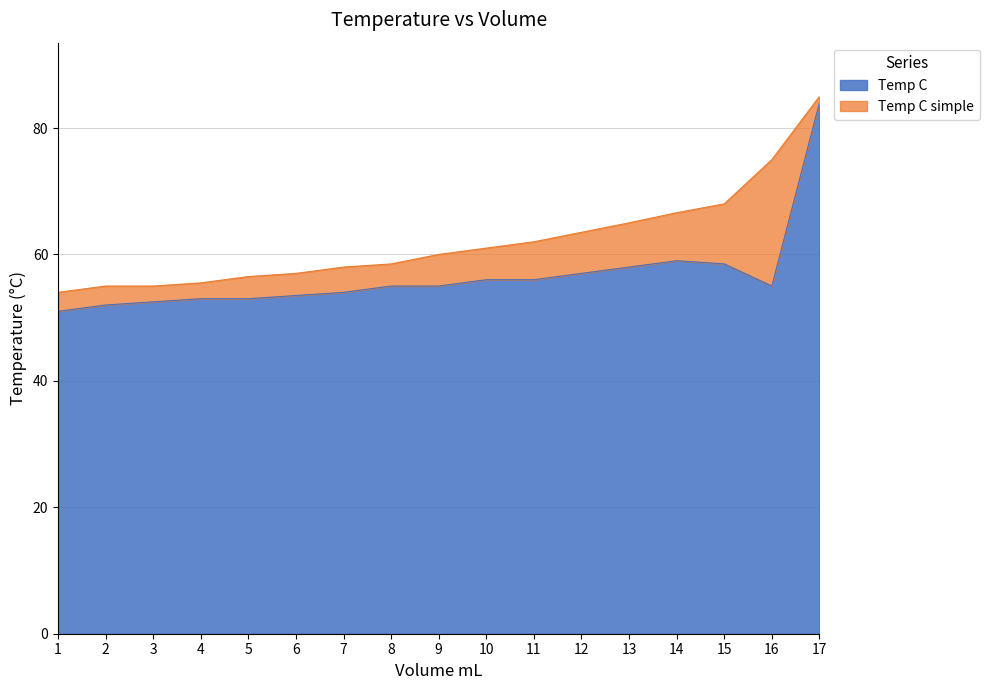

The Temp C simple series shows 57.0 at 6. True or false?

True